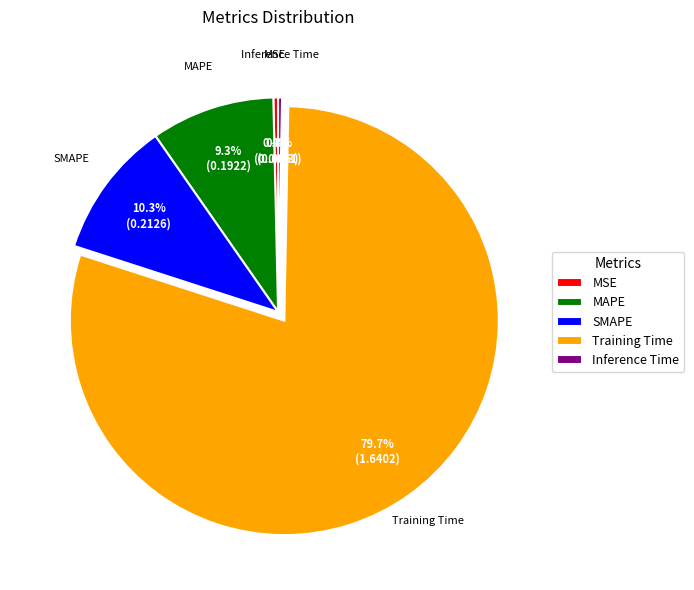

To the nearest percent, what is the combined percentage of MAPE and SMAPE?

20%